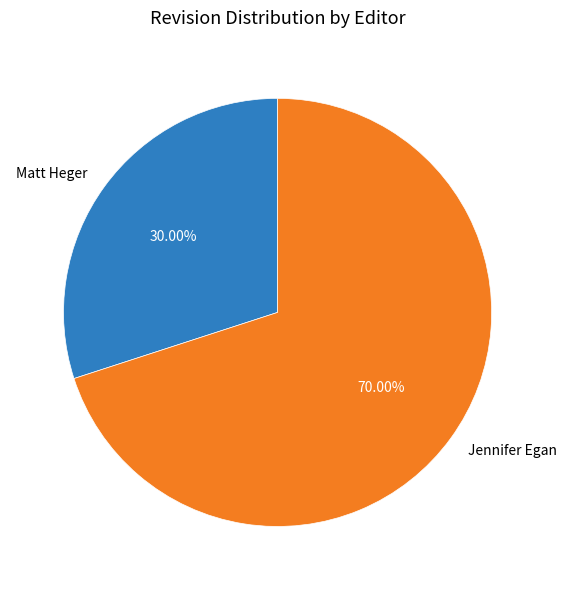

To the nearest percent, what is the combined percentage of Matt Heger and Jennifer Egan?

100%